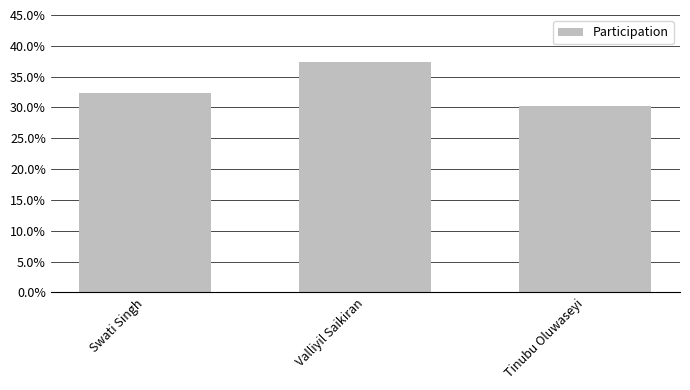

Is it true that the value at Valliyil Saikiran is 37.4?

True